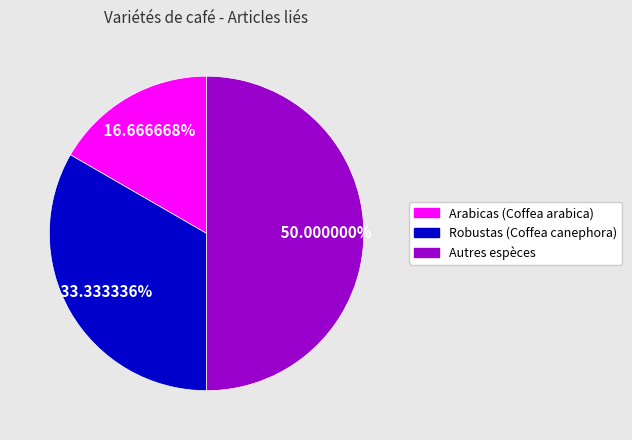

Is Arabicas (Coffea arabica) the majority of the pie?

No